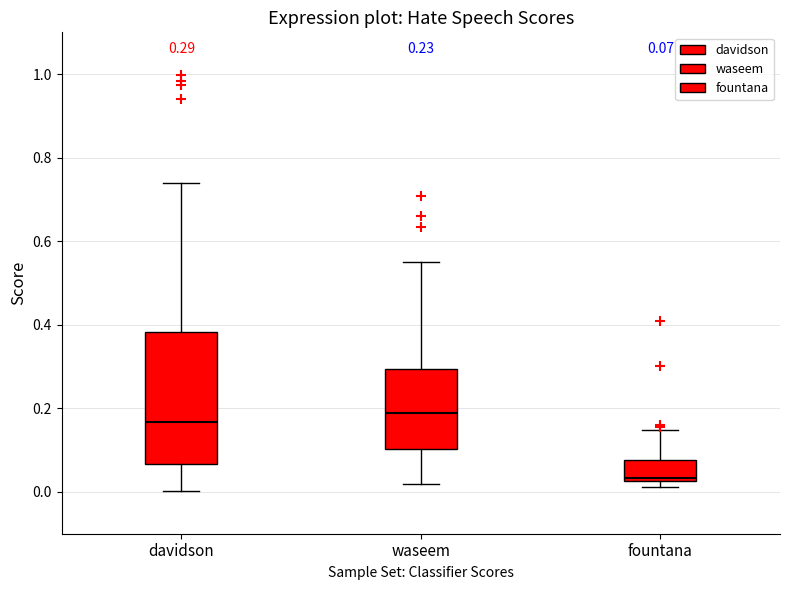

Which box is the tallest, from its lower edge to its upper edge?

davidson